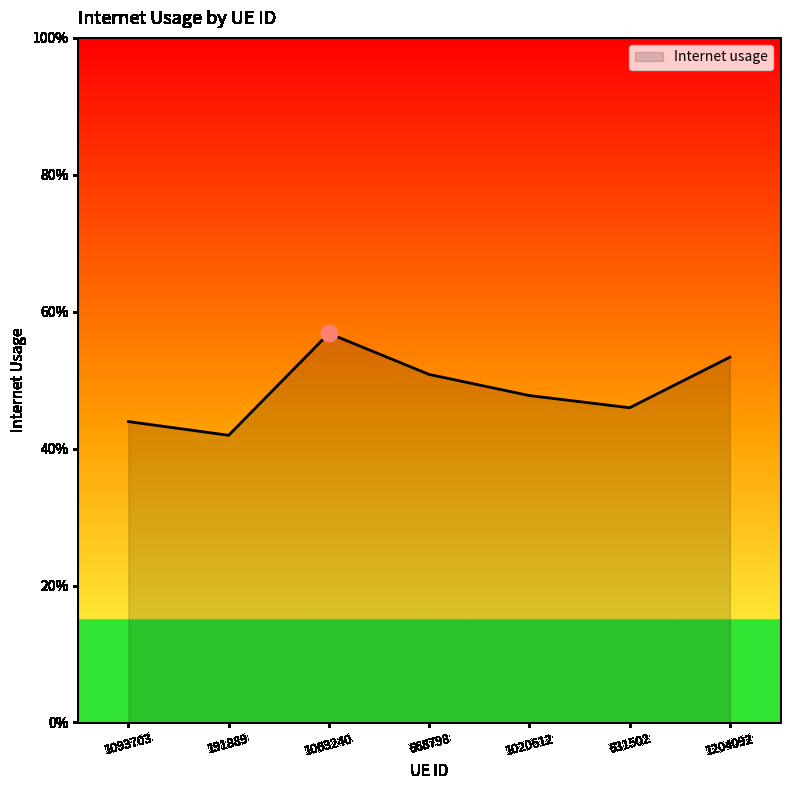

At which category does the data reach its first local valley?

191889